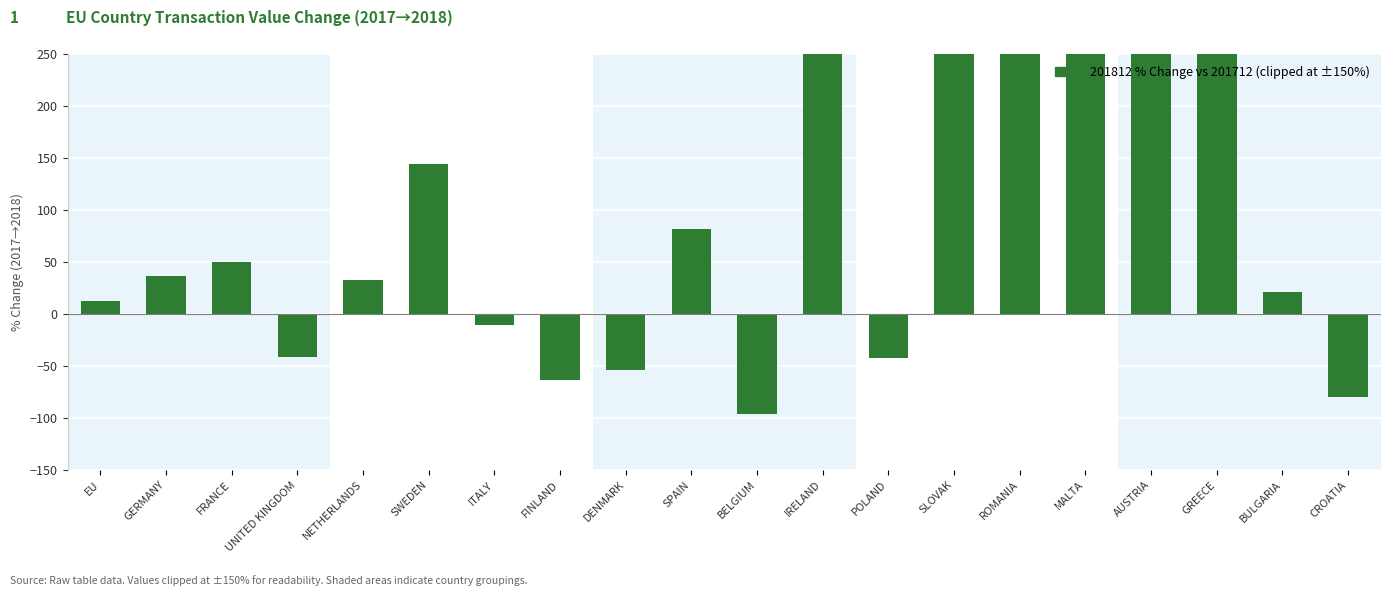

Is it true that the value at EU is 13.0?

True